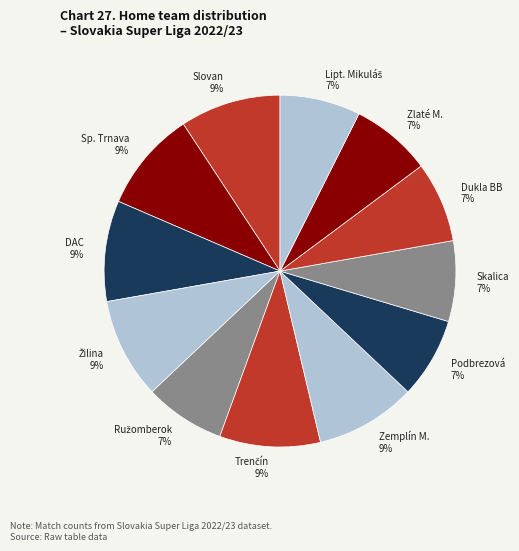

Combined, do Zlaté M. and Slovan account for over 50%?

No